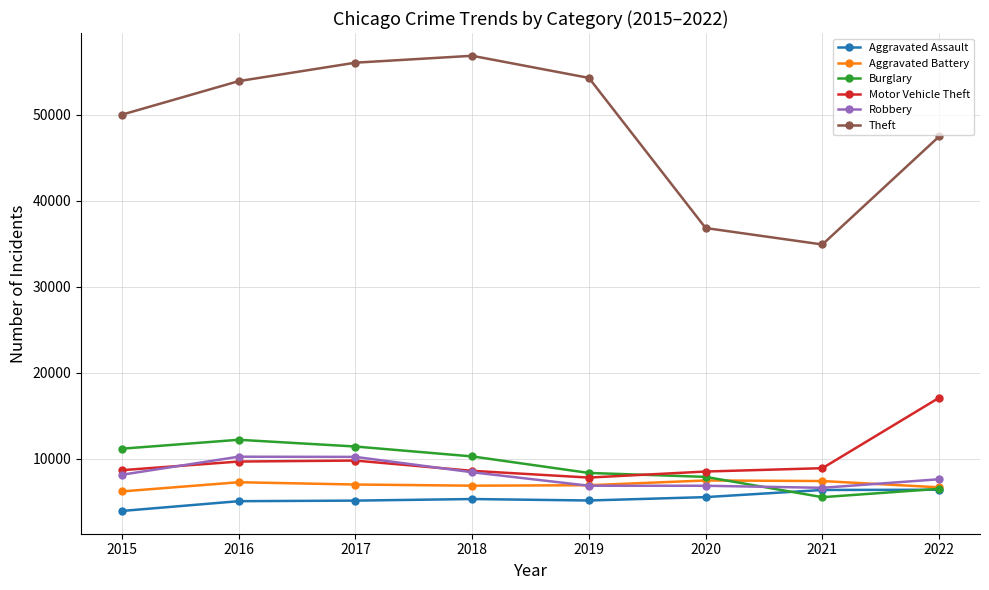

What is the total value across all series at 2021?

69882